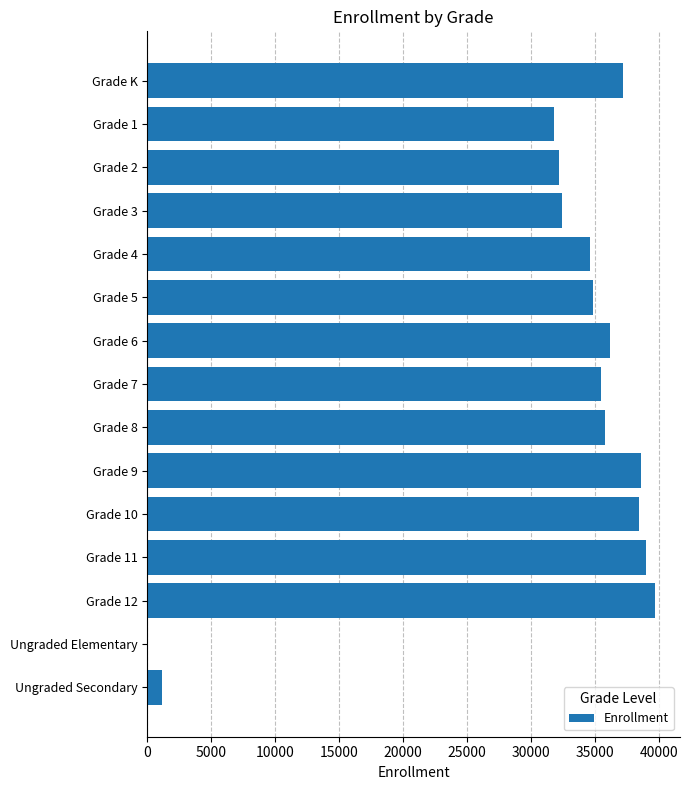

Where is the data nearest to the value 19874?

Grade 1